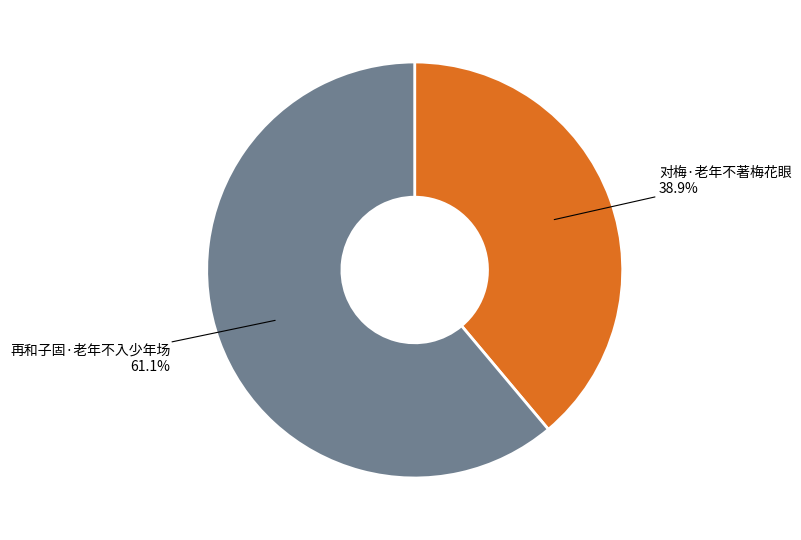

Approximately how many times larger is the value at 再和子固·老年不入少年场 compared to 对梅·老年不著梅花眼?

1.6